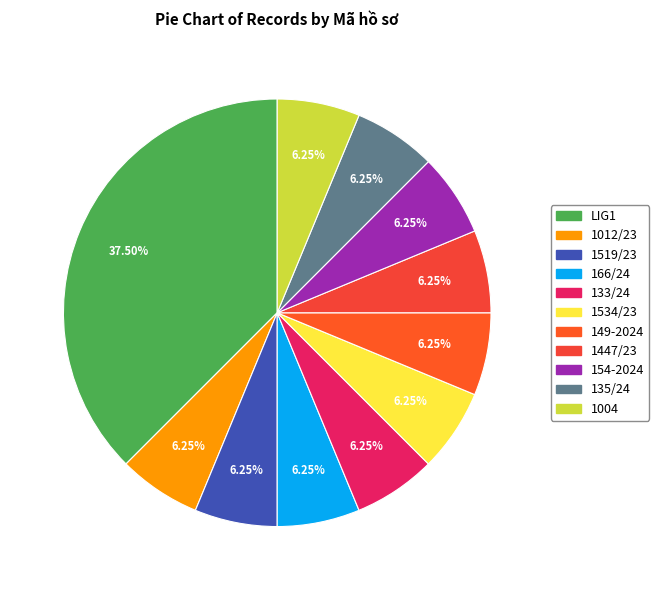

Is there a majority slice in this chart?

No